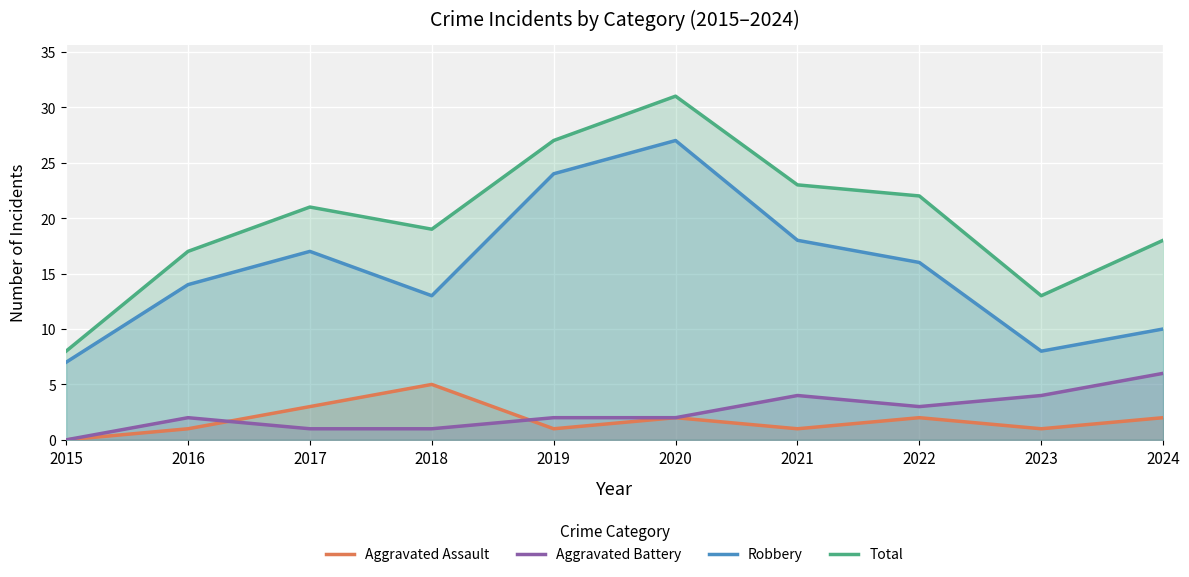

What is the total value across all series at 2024?

36